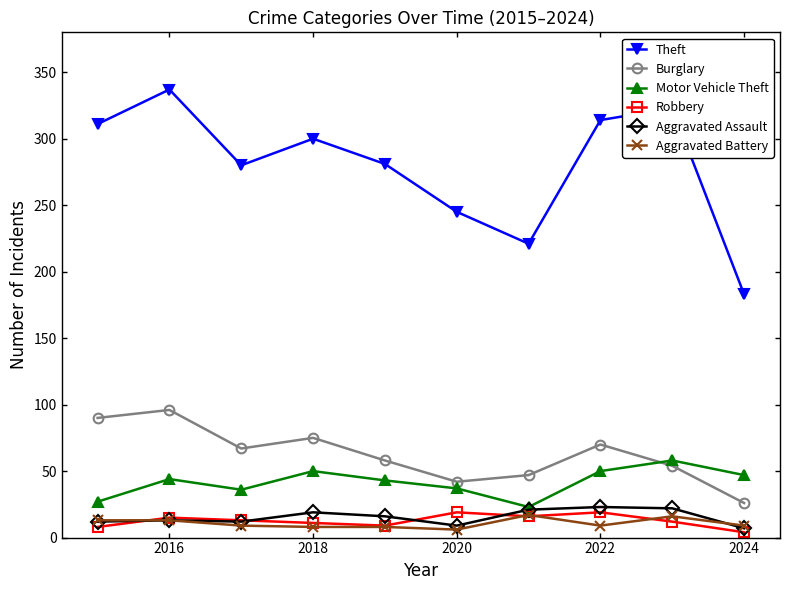

What is the average value of the Motor Vehicle Theft series?

42